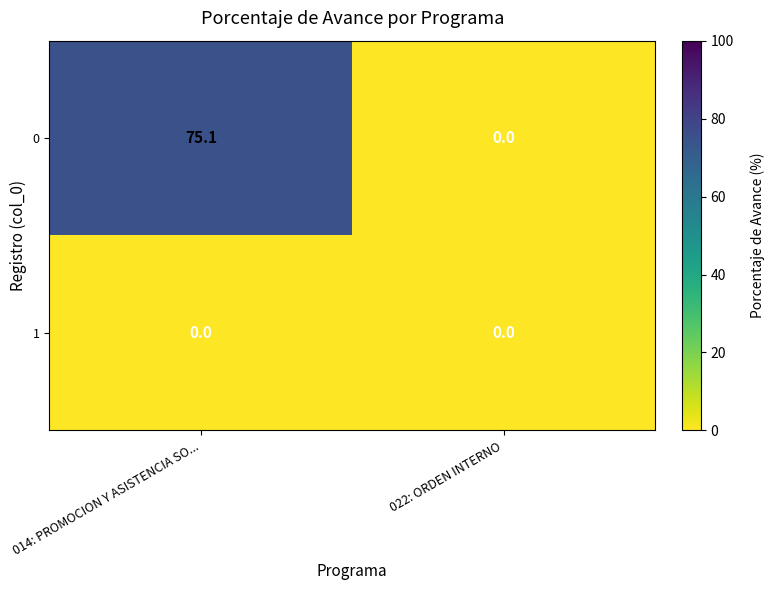

Count the number of categories in the chart.

2